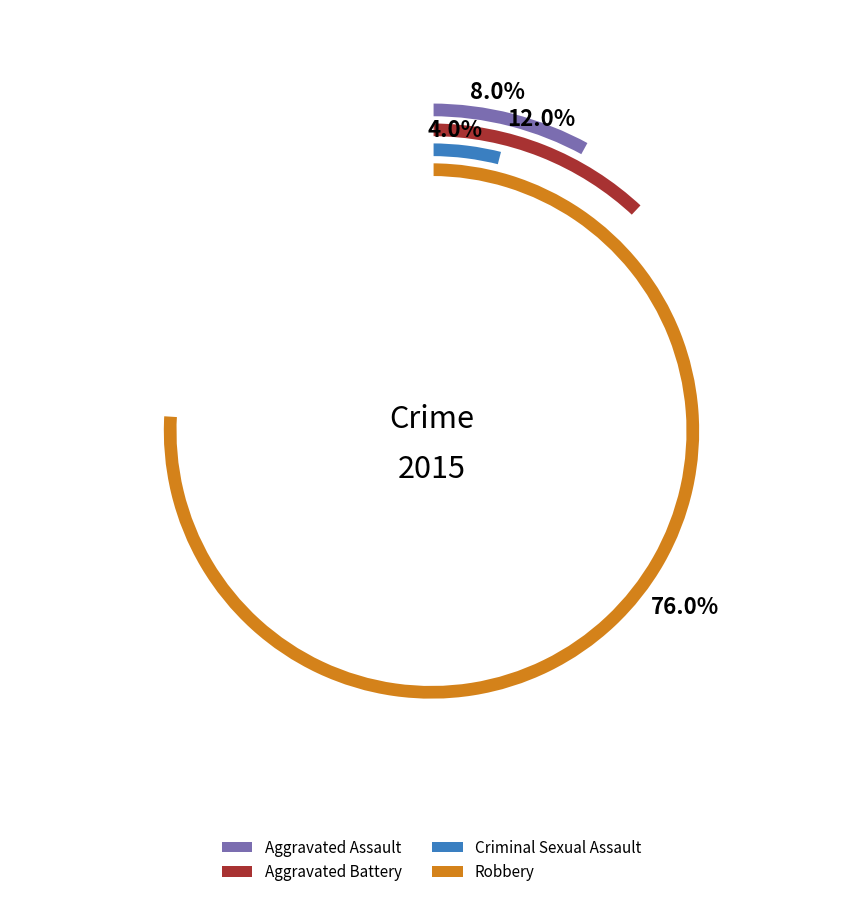

How many slices are in this pie chart?

4